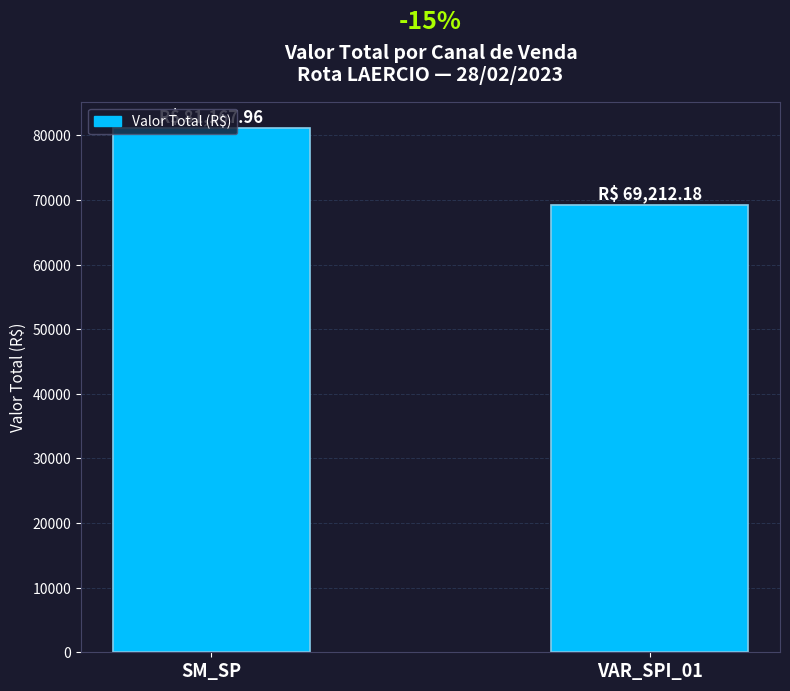

What is the sum of the values at VAR_SPI_01 and SM_SP?

150380.1